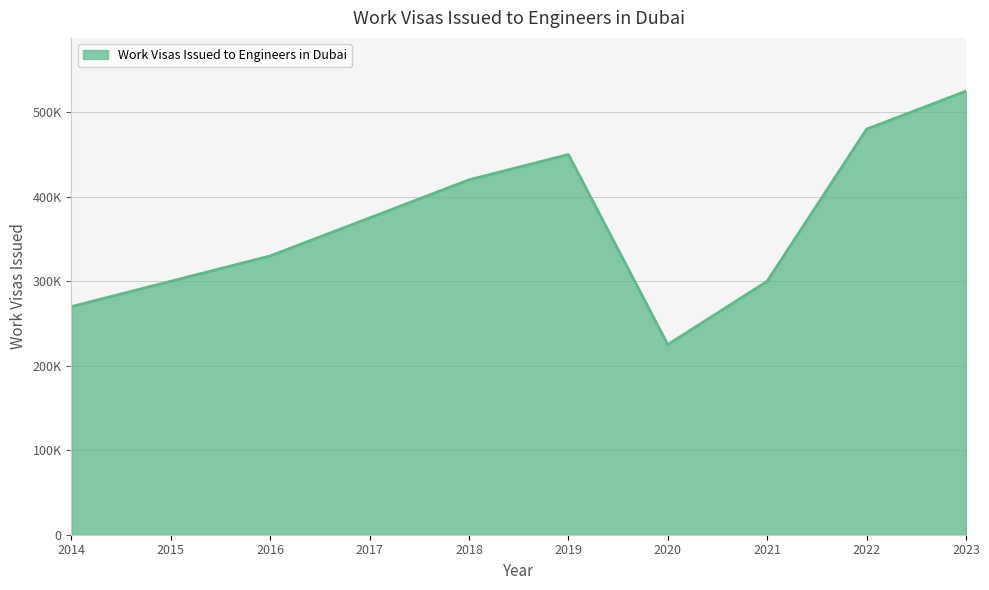

What is the minimum value shown in the chart?

225000